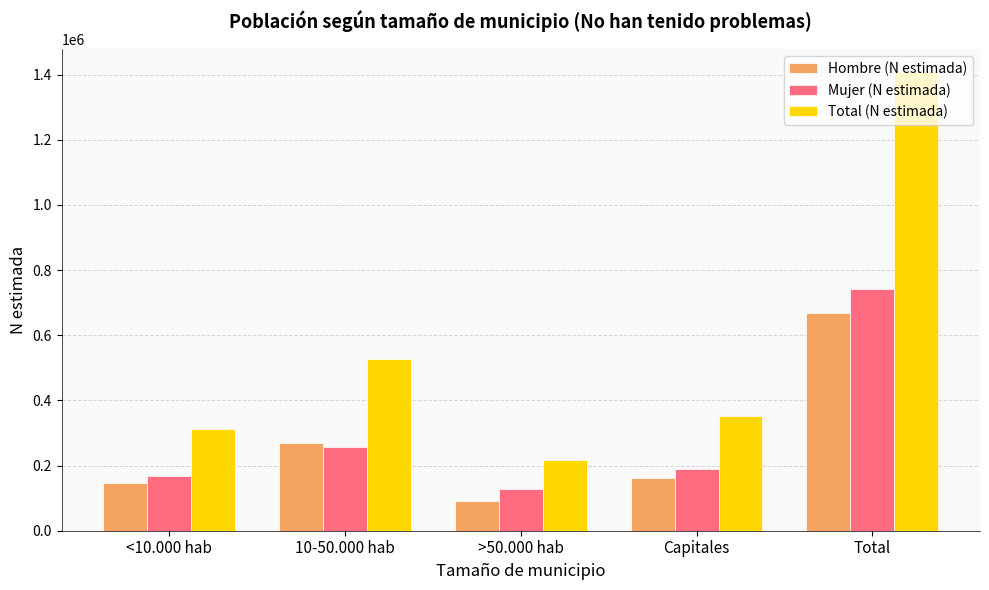

The Total (N estimada) series shows 312965 at <10.000 hab. True or false?

True